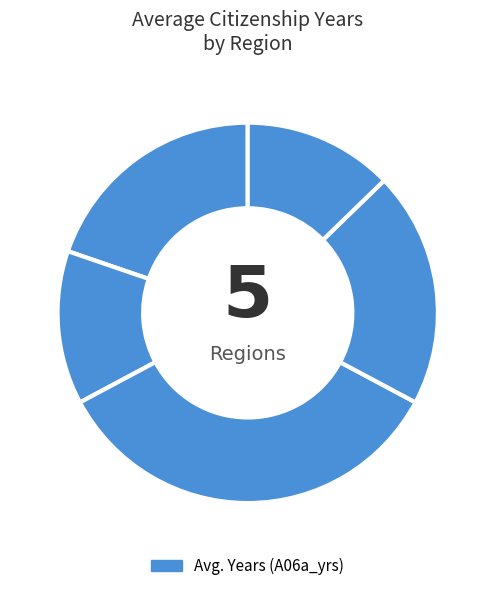

What is the largest slice in the pie chart?

Asia